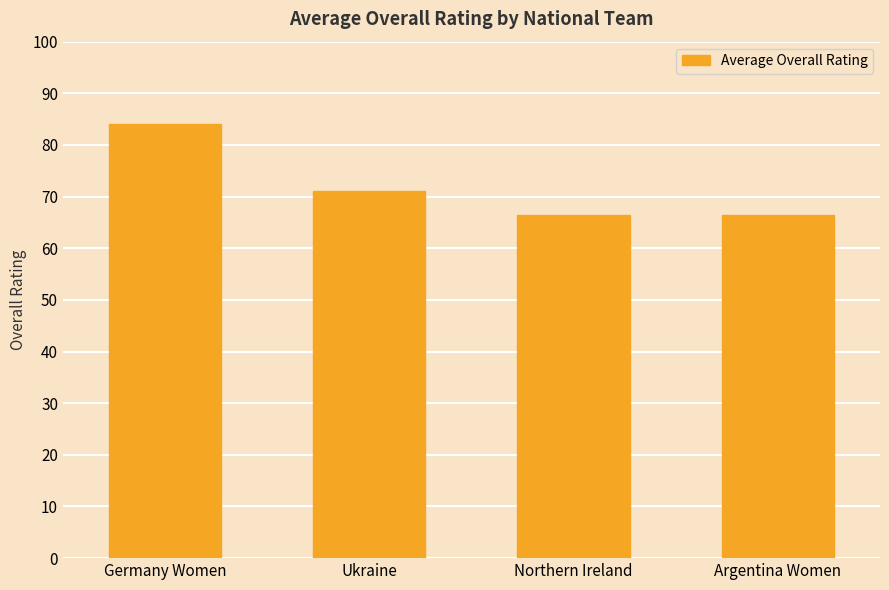

What is the approximate value at Argentina Women?

66.5